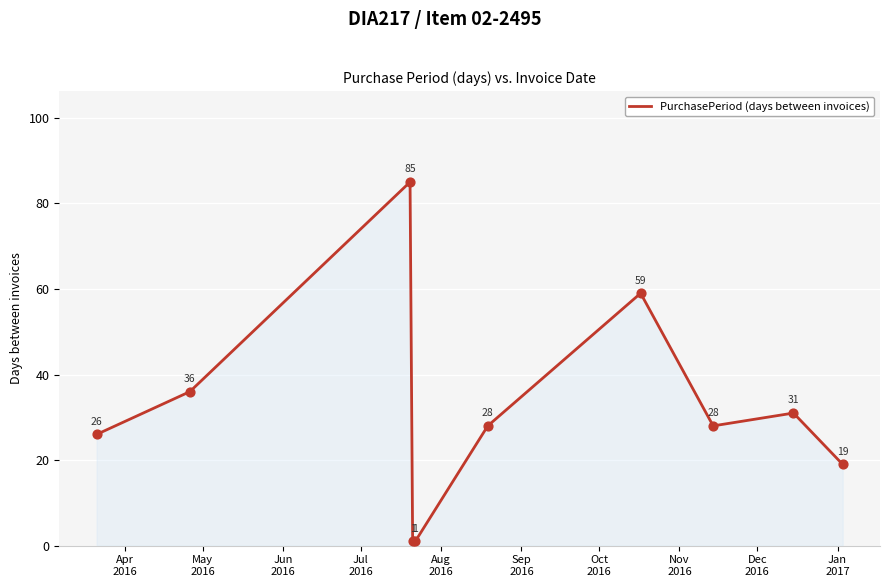

What is the greatest value displayed?

85